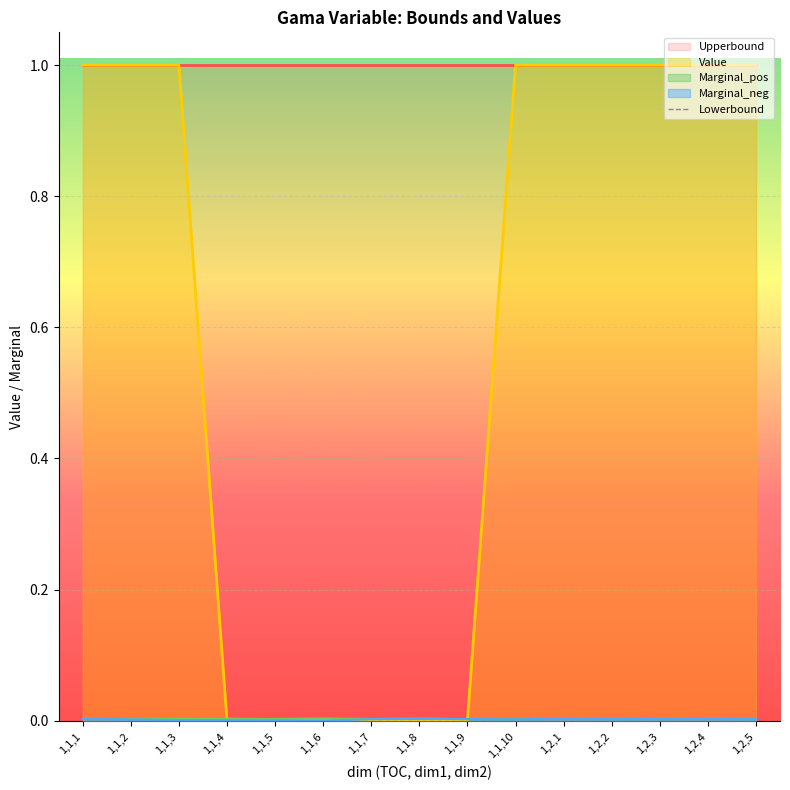

Count the number of categories in the chart.

15